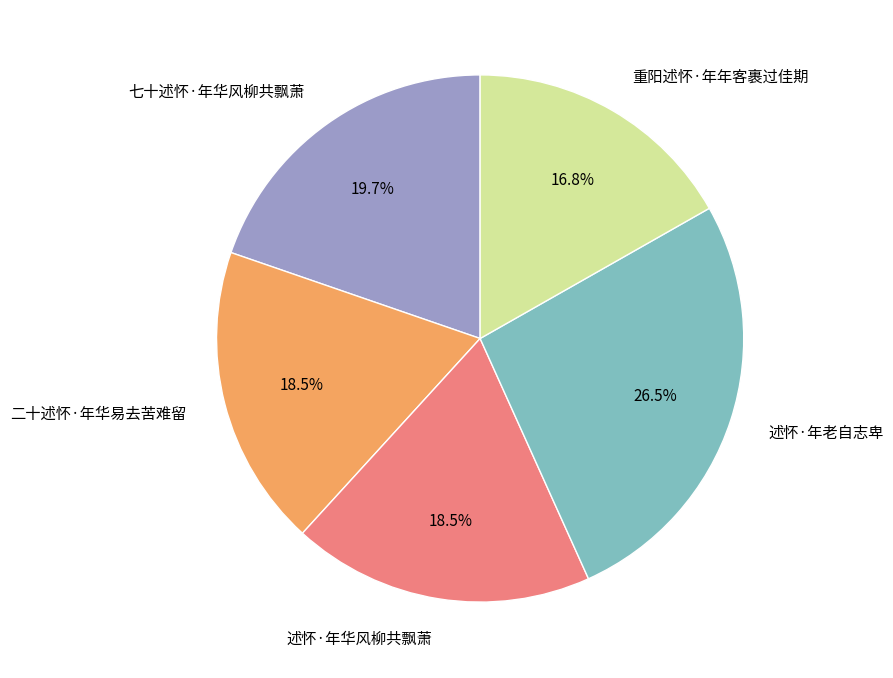

To the nearest percent, what is the average slice percentage?

20%